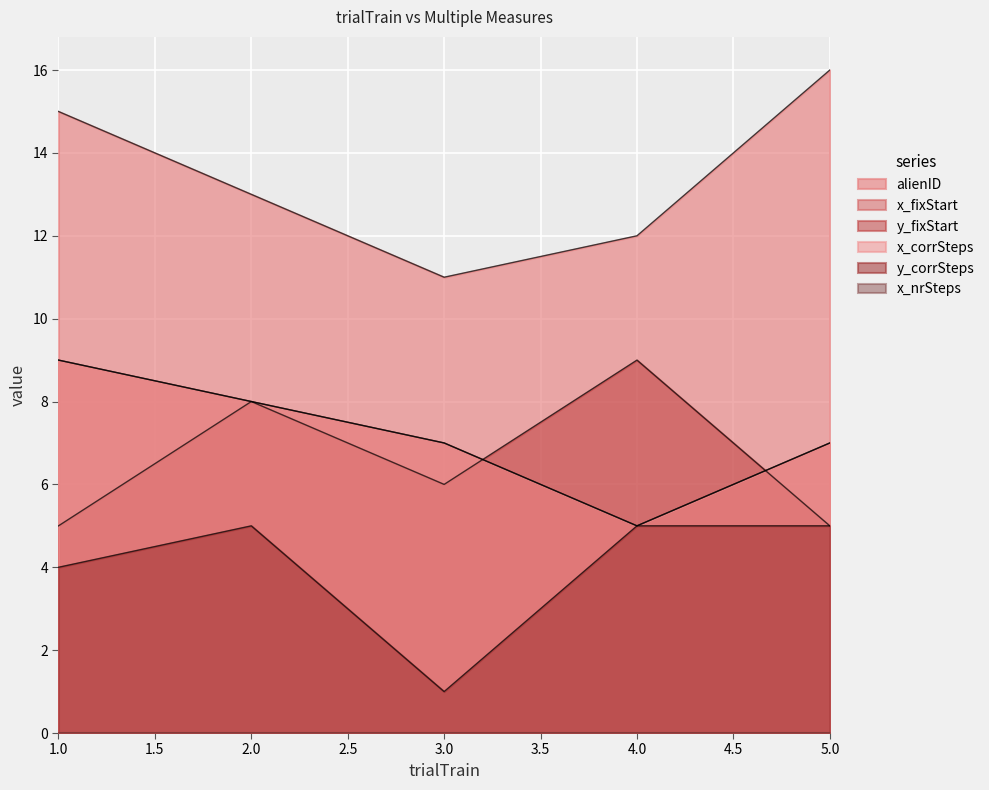

What is the difference between the second highest and second lowest values in the alienID series?

3